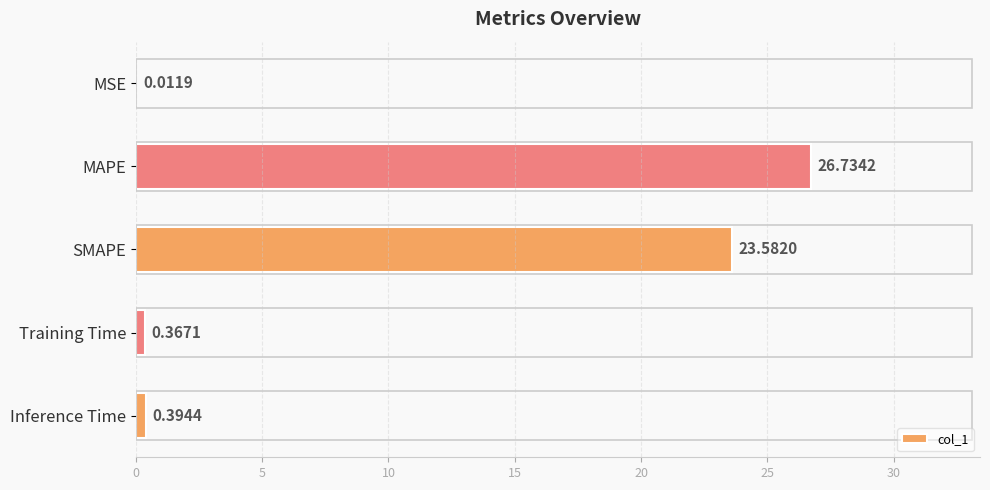

Which label corresponds to the largest value in the chart?

MAPE